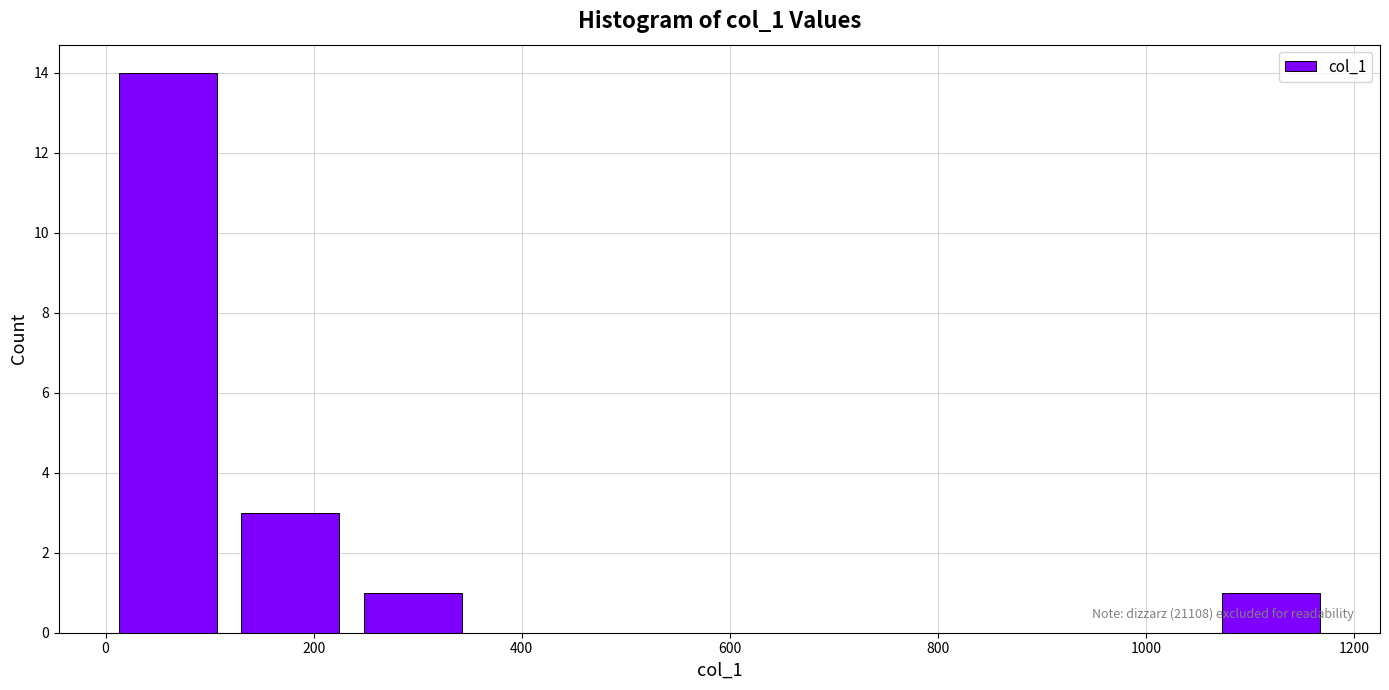

Over which range of the x-axis is the bar tallest?

0 to 120